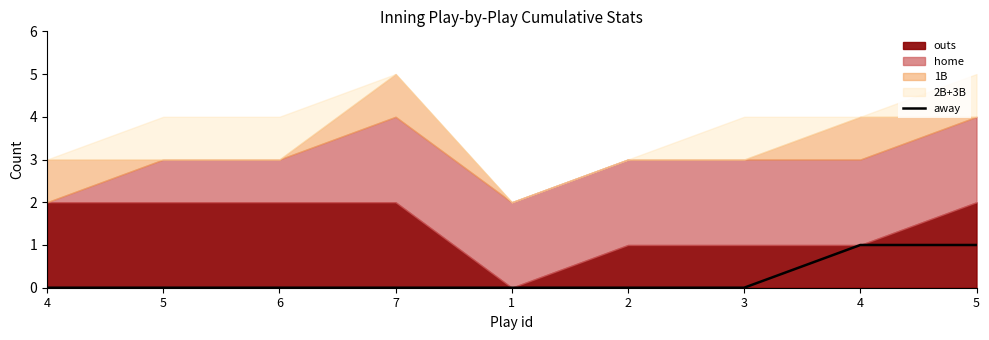

Does the chart display data point markers on the line(s)?

No